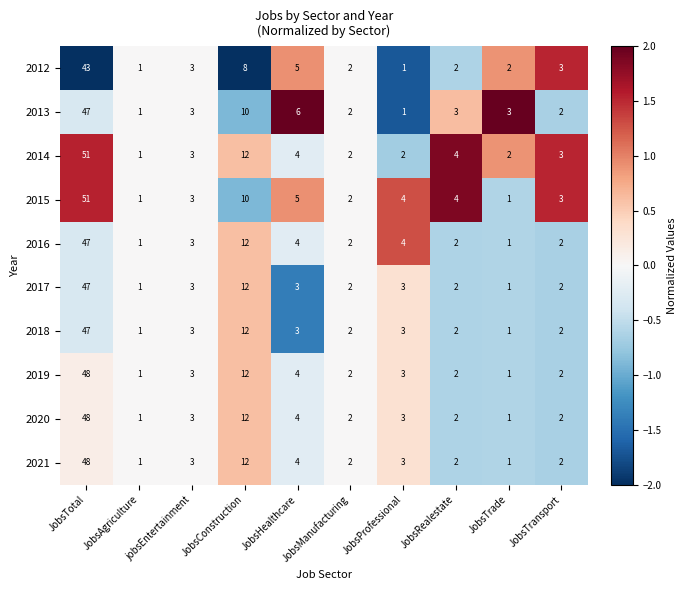

What is the difference between the second highest and second lowest values in the 2017 series?

11